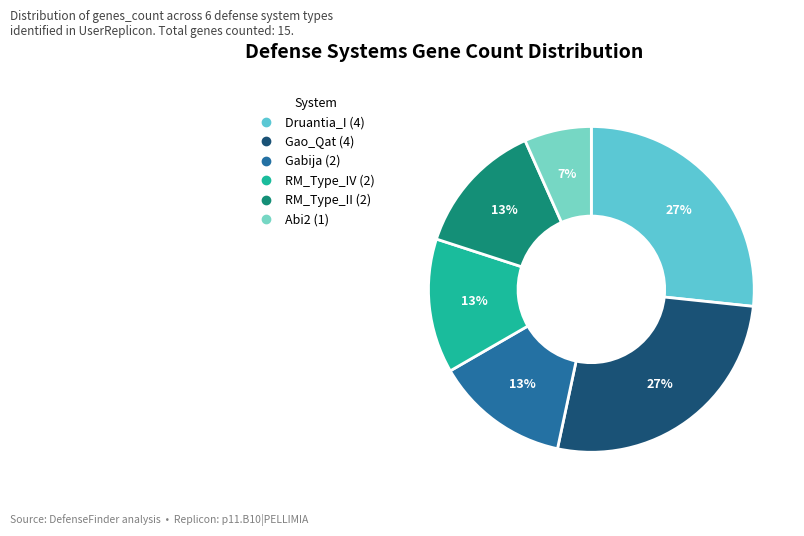

The Gao_Qat slice represents 27% of the pie. True or false?

True